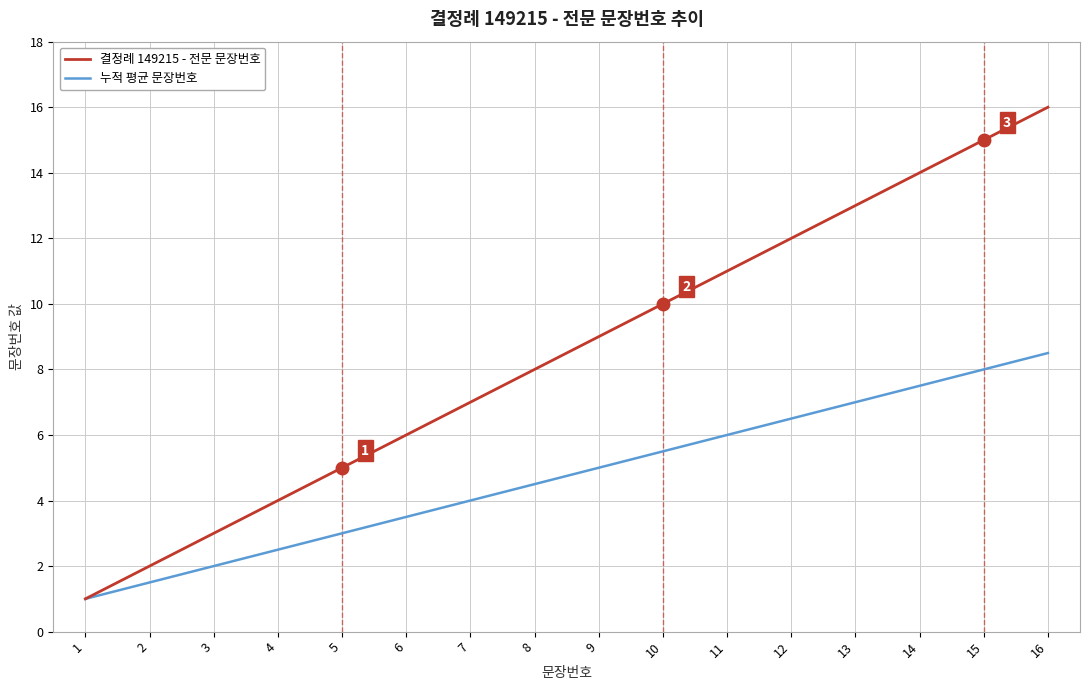

How many lines are shown in the chart?

2